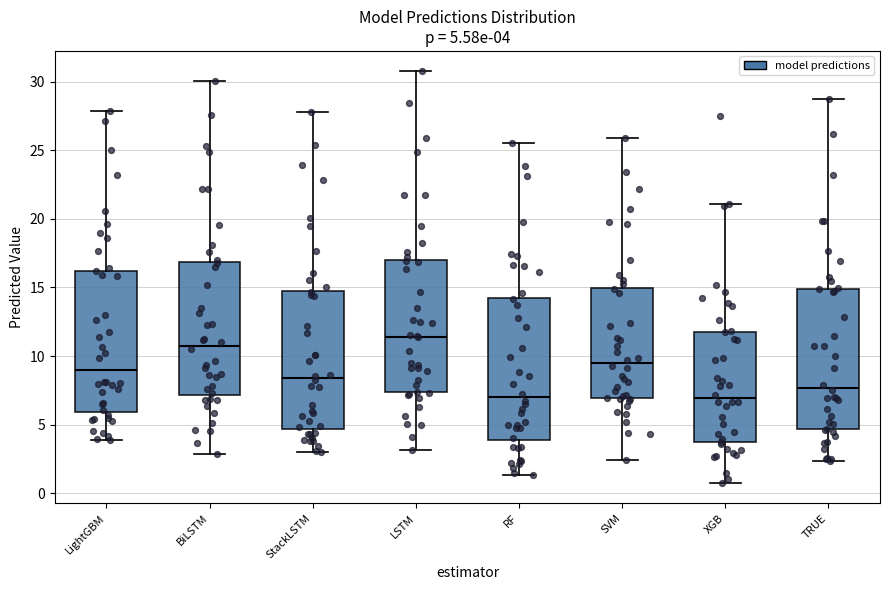

Which box's median line is the highest?

LSTM